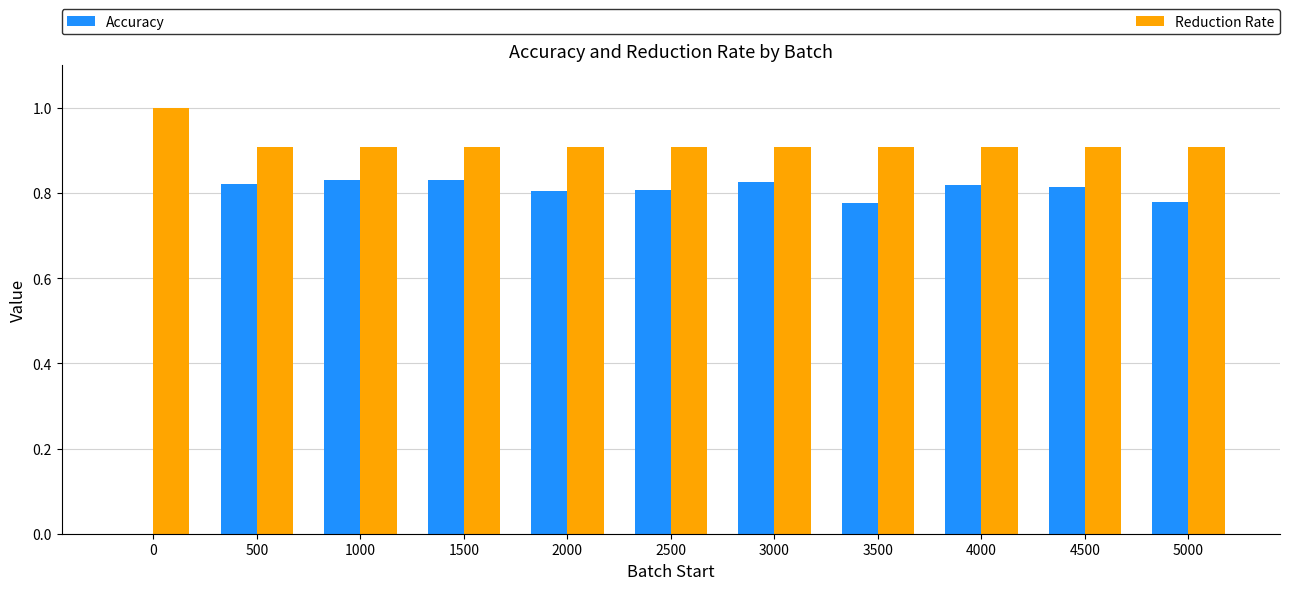

What are all the series names shown in the legend?

Accuracy, Reduction Rate